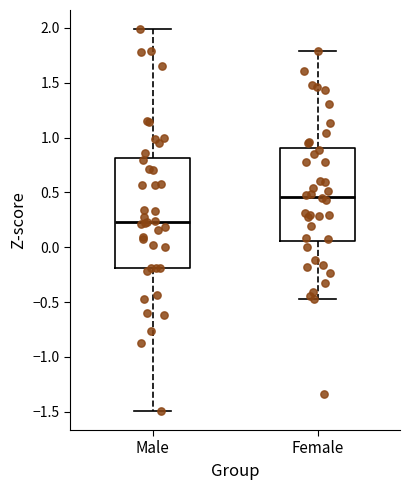

Comparing the boxes themselves (not the whiskers), which one is the tallest?

Male